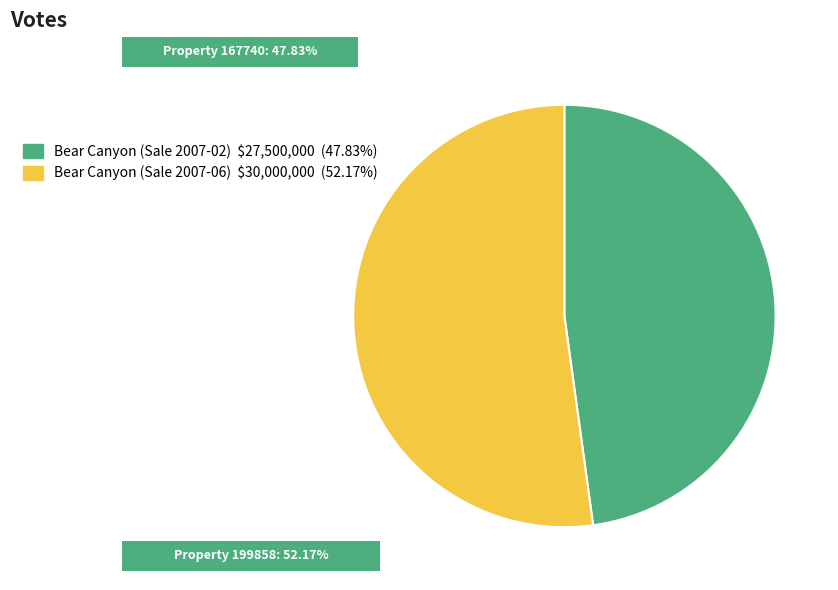

How many slices are in this pie chart?

2